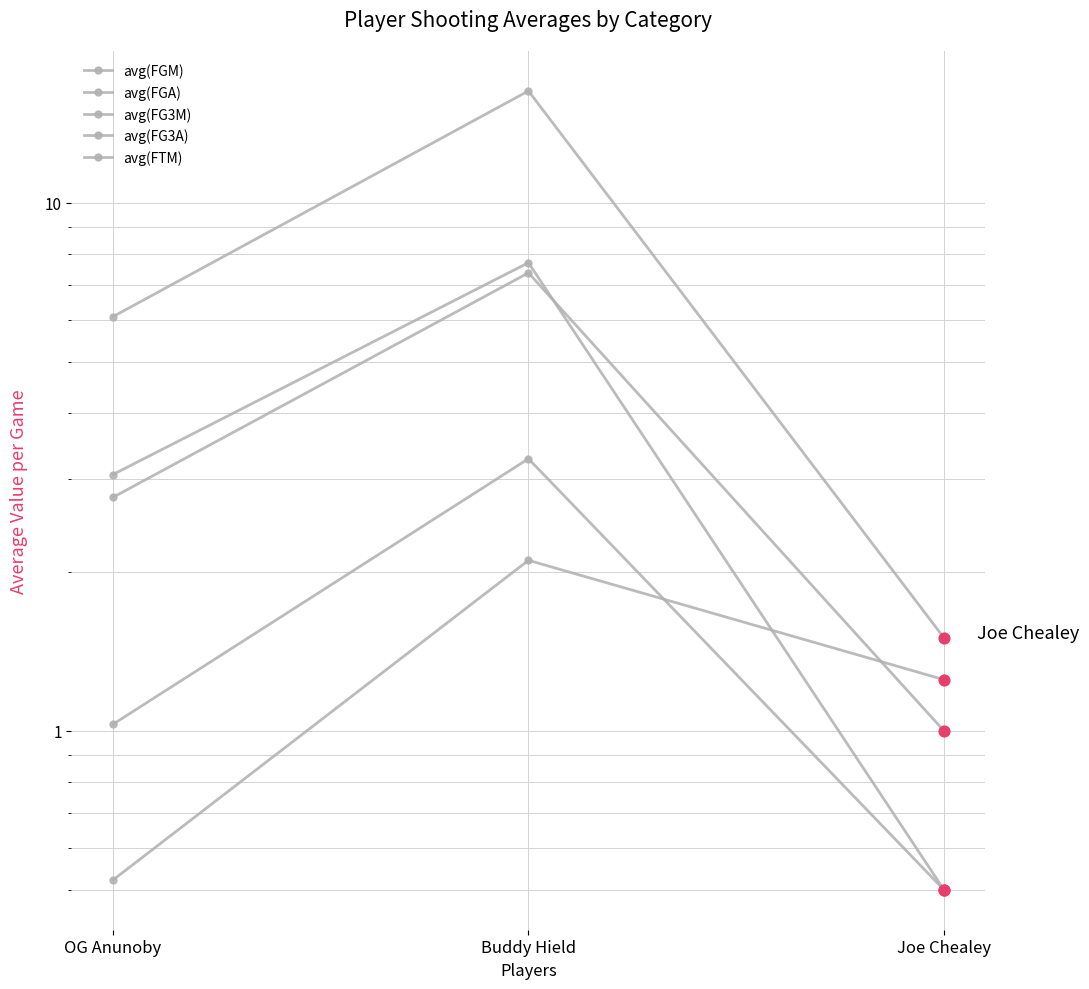

Which series has the largest total across all categories?

avg(FGA)